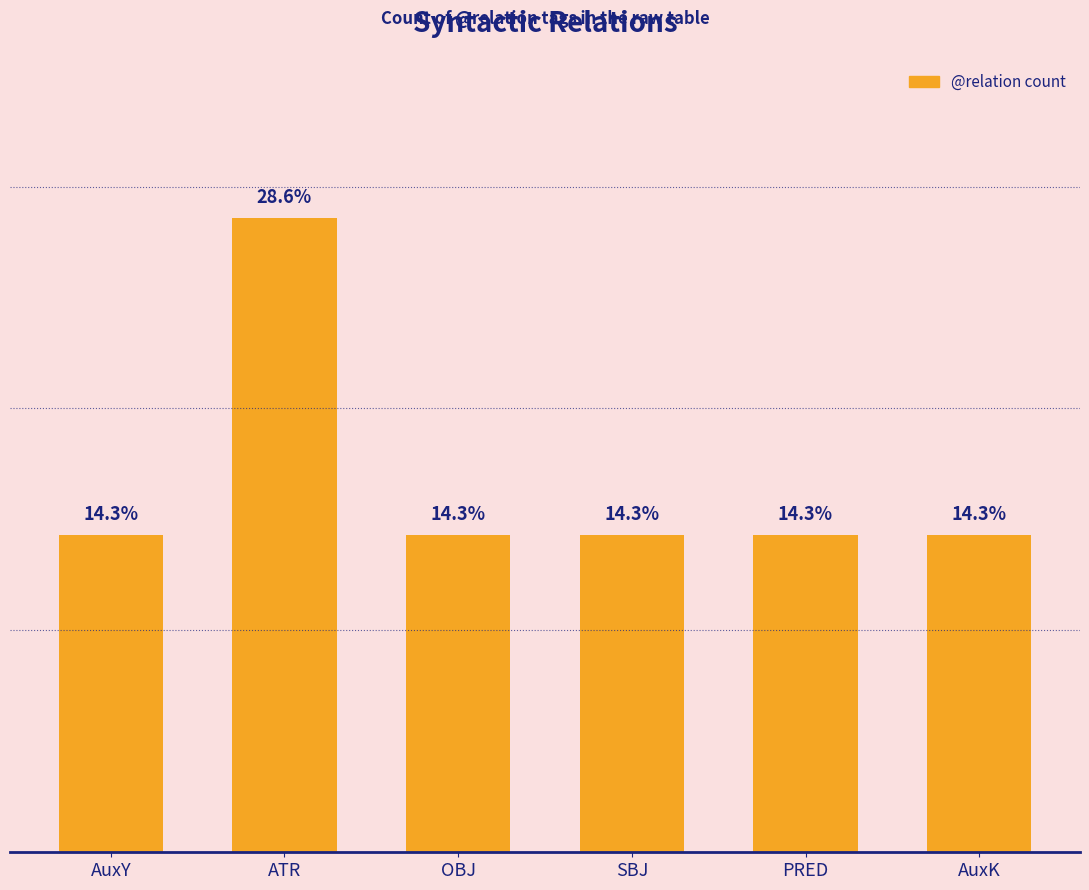

Which category has the highest value across all series?

ATR